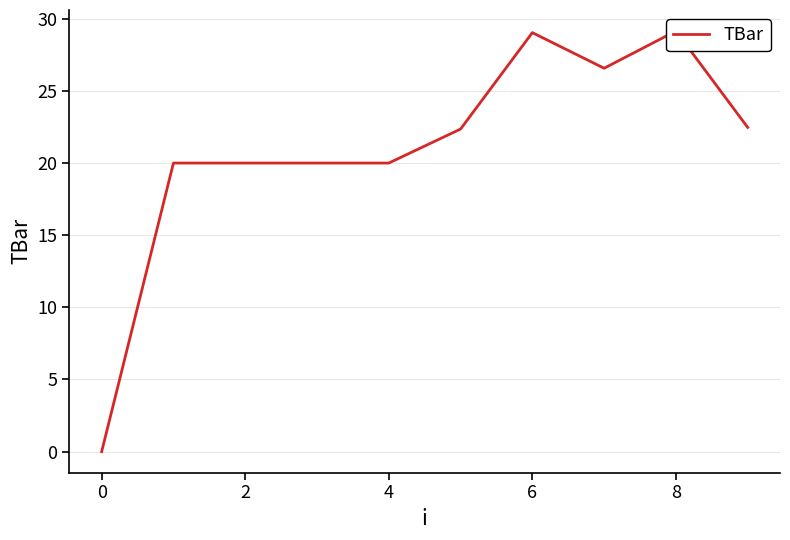

Count the number of categories in the chart.

10